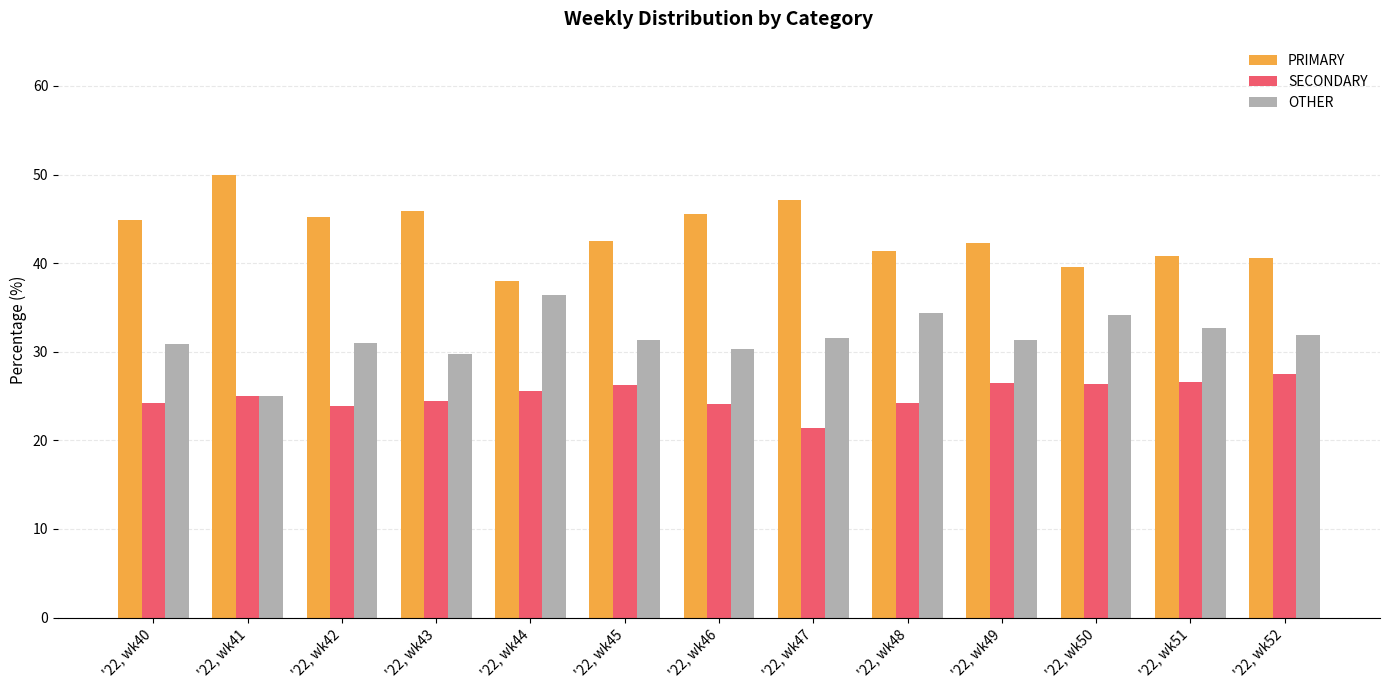

What is the greatest value displayed?

50.0